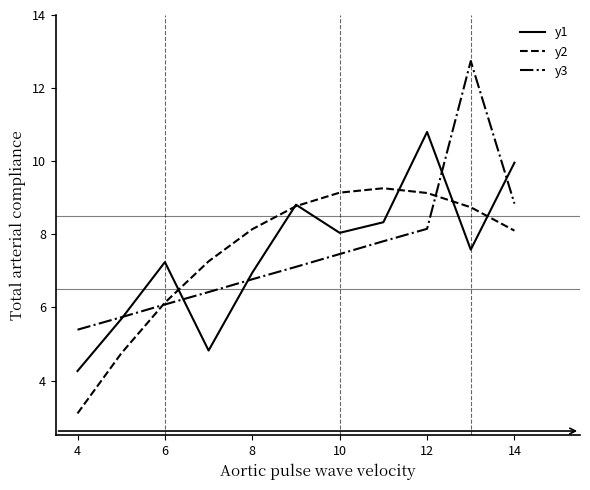

What is the minimum value for y2?

3.1